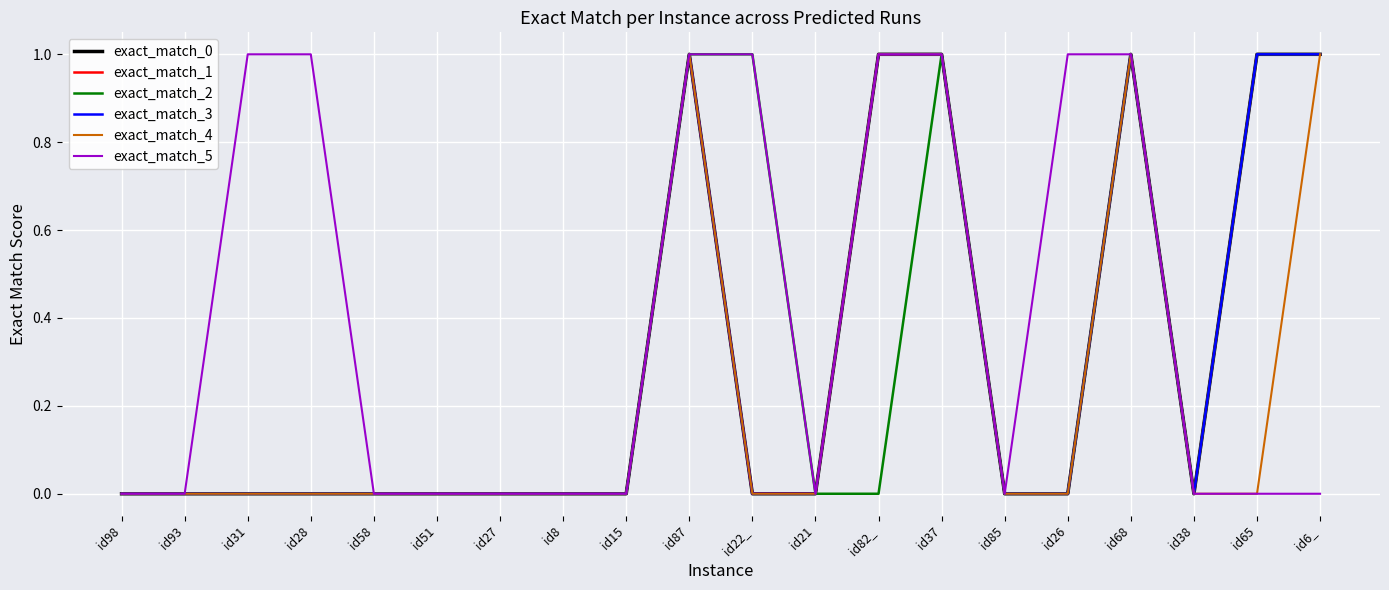

The exact_match_4 series shows 0 at id85. True or false?

True